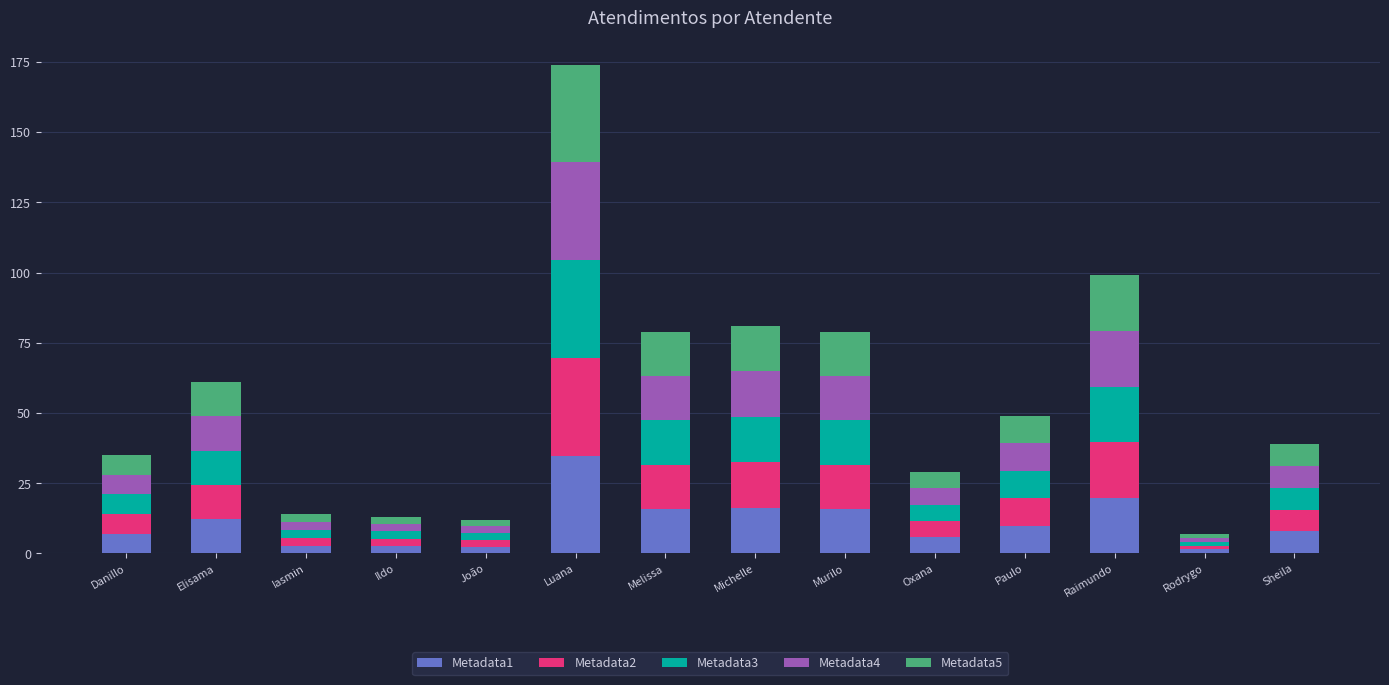

Count the number of categories in the chart.

14